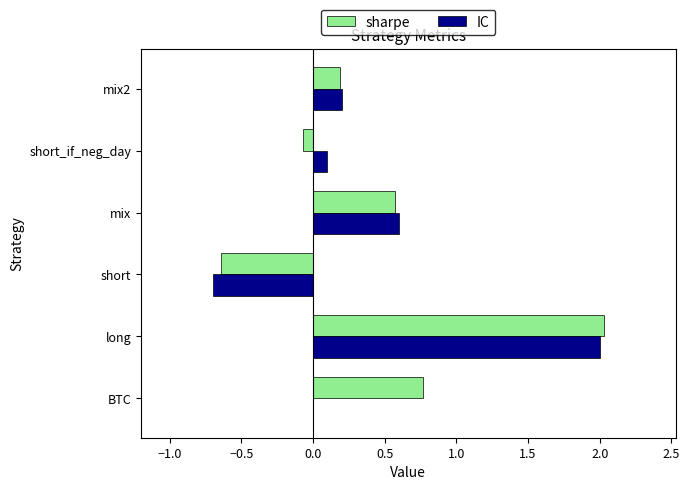

Which label corresponds to the largest value in the chart?

long